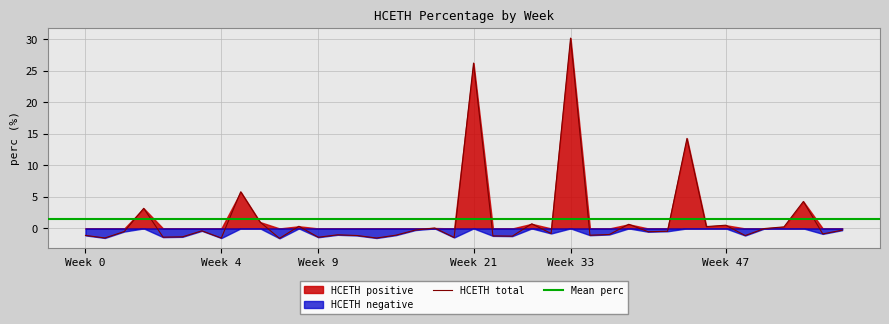

Which category has the highest value in the HCETH total series?

Week 33